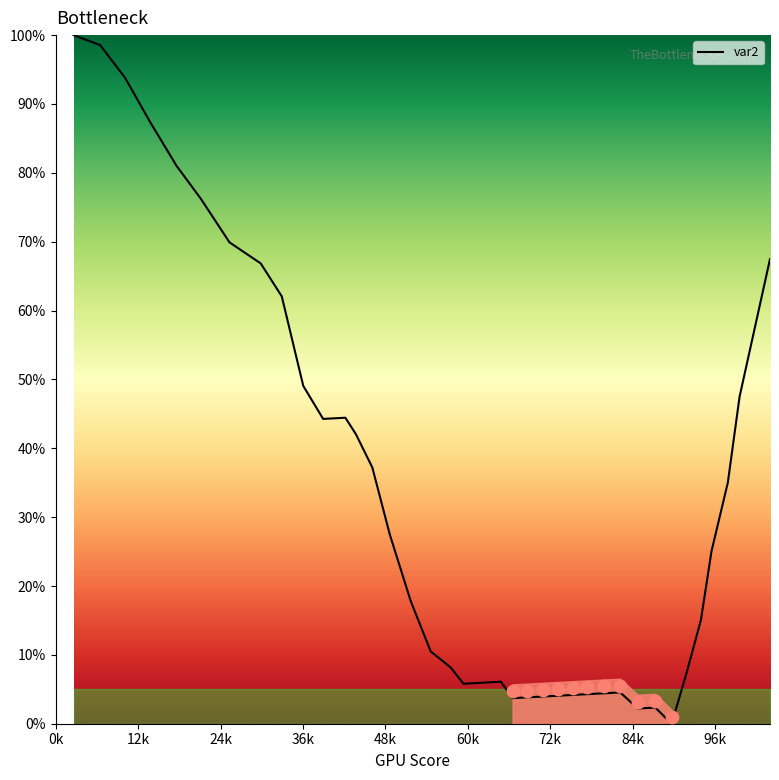

What is the highest value of the var2 series?

100.0